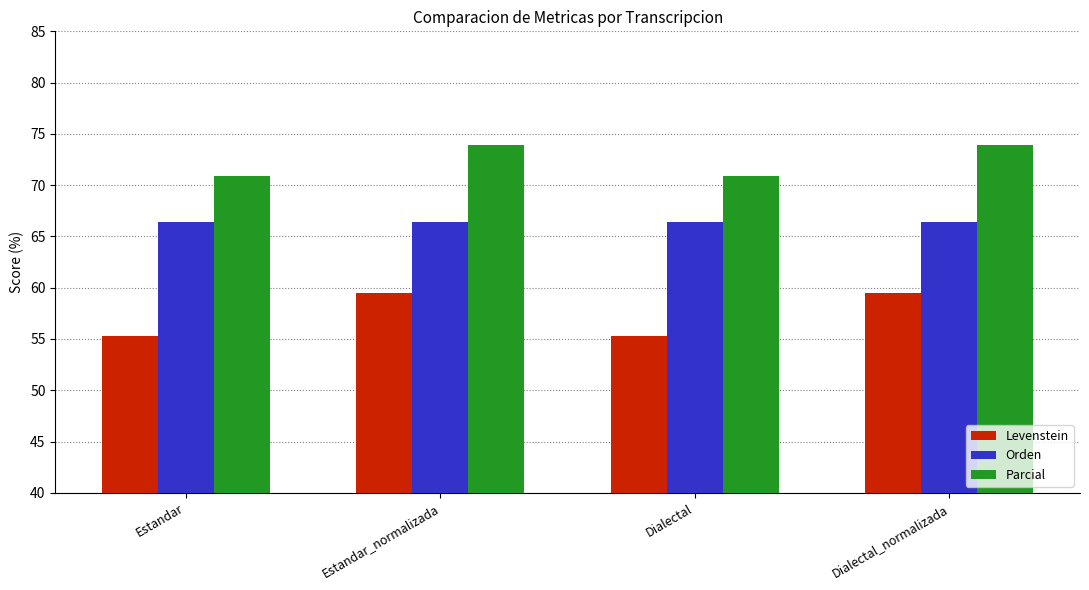

The Levenstein series shows 14.7 at Dialectal. True or false?

False